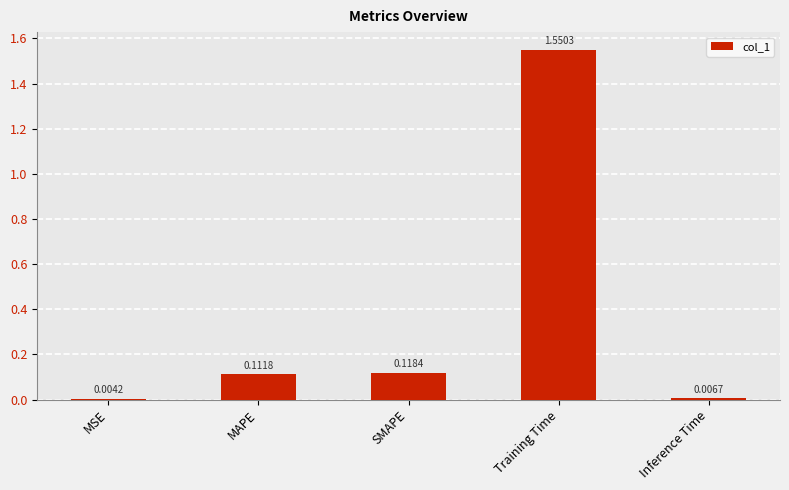

Between Training Time and SMAPE, which is larger?

Training Time